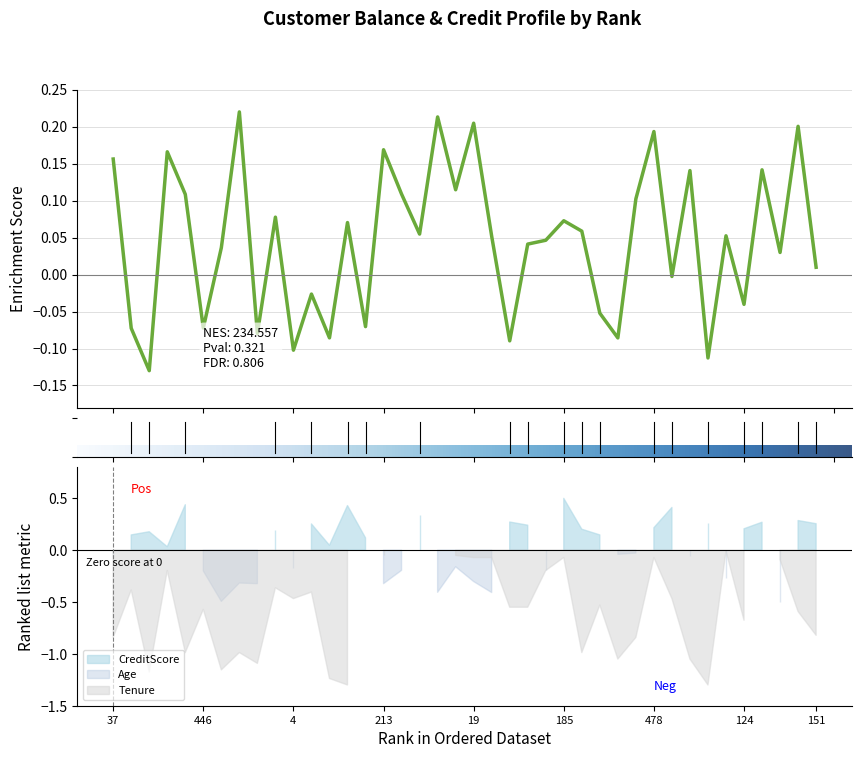

What is the sum of the CreditScore values at 38 and 19?

0.1